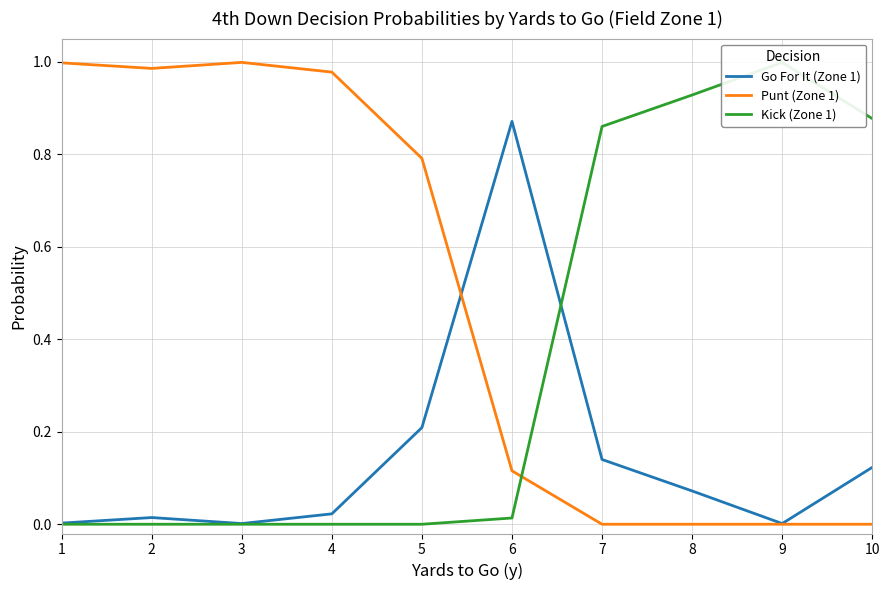

Reading left to right, what are all the values shown in this chart?

Go For It (Zone 1): 1=0.0	2=0.0	3=0.0	4=0.0	5=0.2	6=0.9	7=0.1	8=0.1	9=0.0	10=0.1
Punt (Zone 1): 1=1.0	2=1.0	3=1.0	4=1.0	5=0.8	6=0.1	7=0.0	8=0.0	9=0.0	10=0.0
Kick (Zone 1): 1=0.0	2=0.0	3=0.0	4=0.0	5=0.0	6=0.0	7=0.9	8=0.9	9=1.0	10=0.9